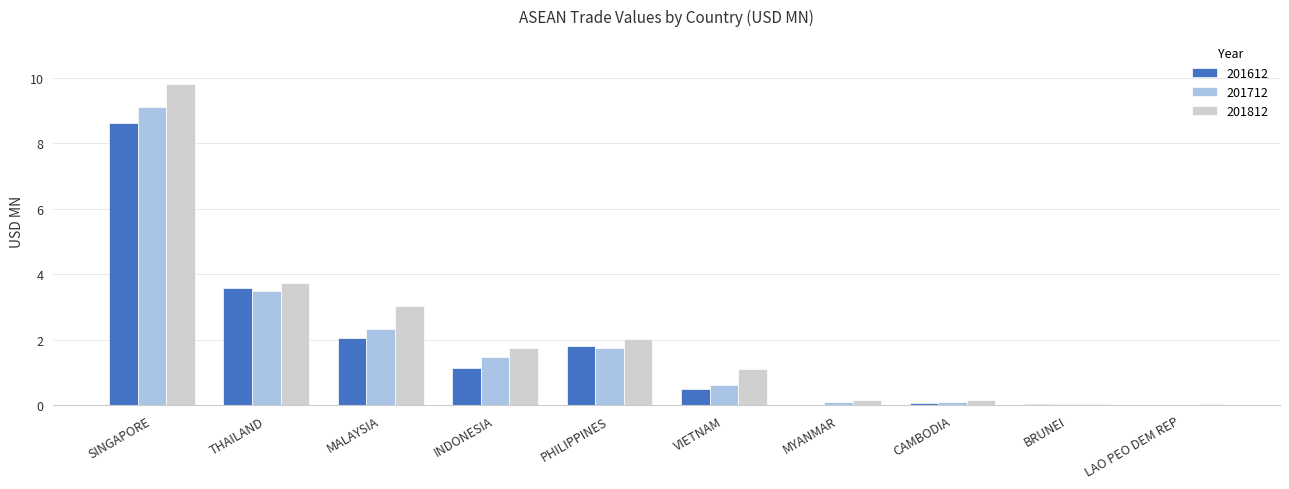

What are all the series names shown in the legend?

201612, 201712, 201812